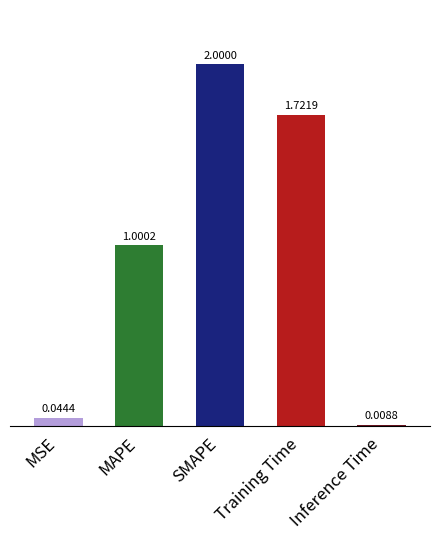

How many data points are less than 1?

2